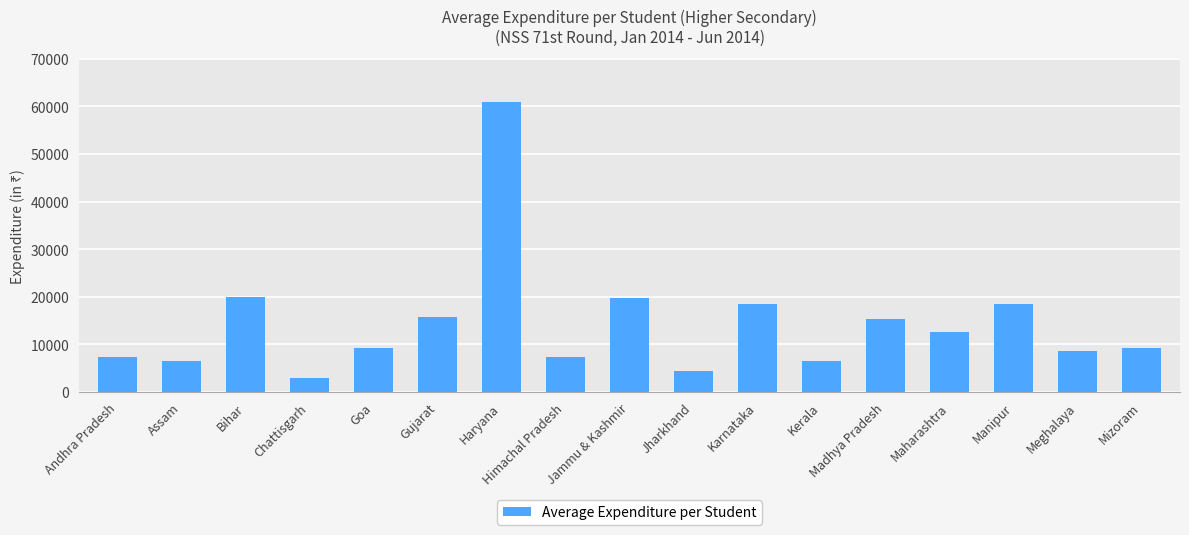

The chart shows a value of 9279 at Goa. True or false?

True